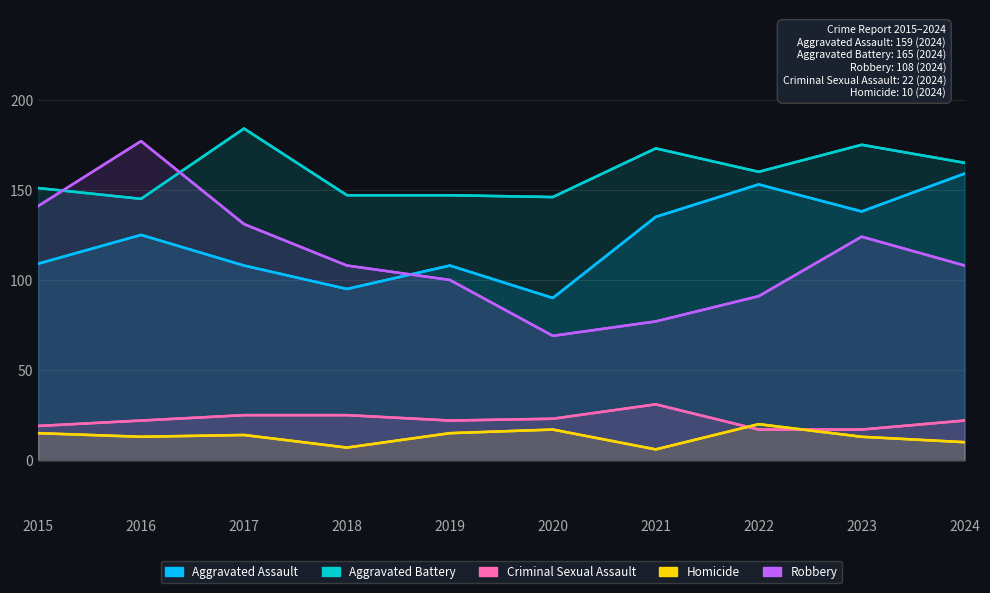

True or false: Homicide and Aggravated Battery cross at least once.

False